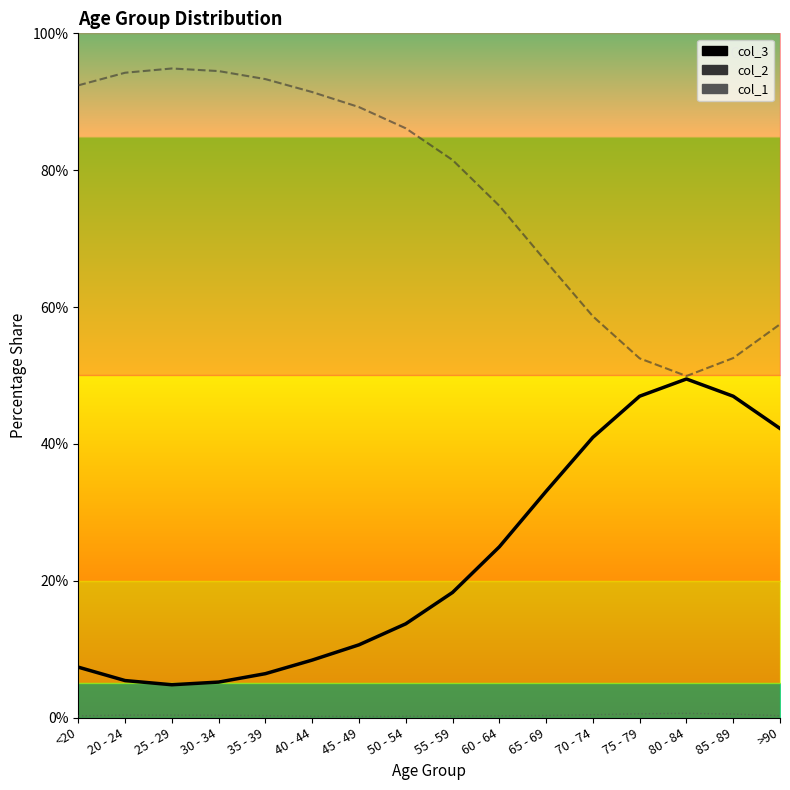

What is the difference between the maximum and minimum values?

44.7